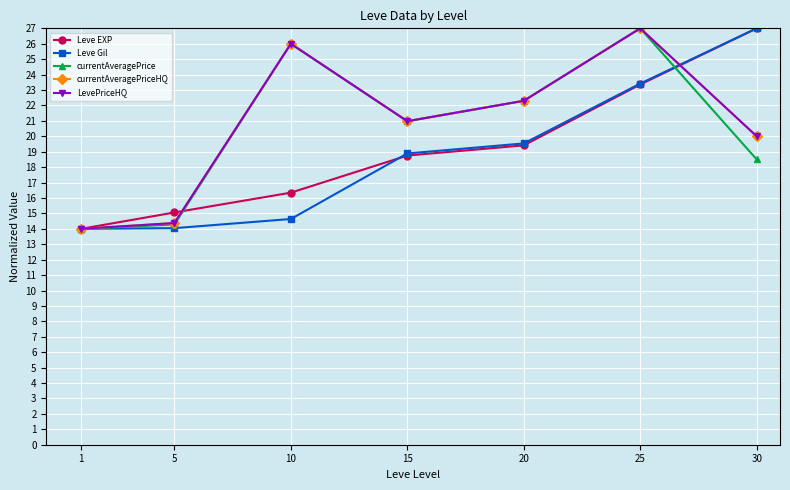

Reading right to left, what are all the values shown in this chart?

Leve EXP: 30=27.0	25=23.4	20=19.4	15=18.8	10=16.3	5=15.1	1=14.0
Leve Gil: 30=27.0	25=23.4	20=19.5	15=18.9	10=14.6	5=14.0	1=14.0
currentAveragePrice: 30=18.5	25=27.0	20=22.3	15=21.0	10=26.0	5=14.3	1=14.0
currentAveragePriceHQ: 30=20.0	25=27.0	20=22.3	15=21.0	10=26.0	5=14.4	1=14.0
LevePriceHQ: 30=20.0	25=27.0	20=22.3	15=21.0	10=26.0	5=14.4	1=14.0